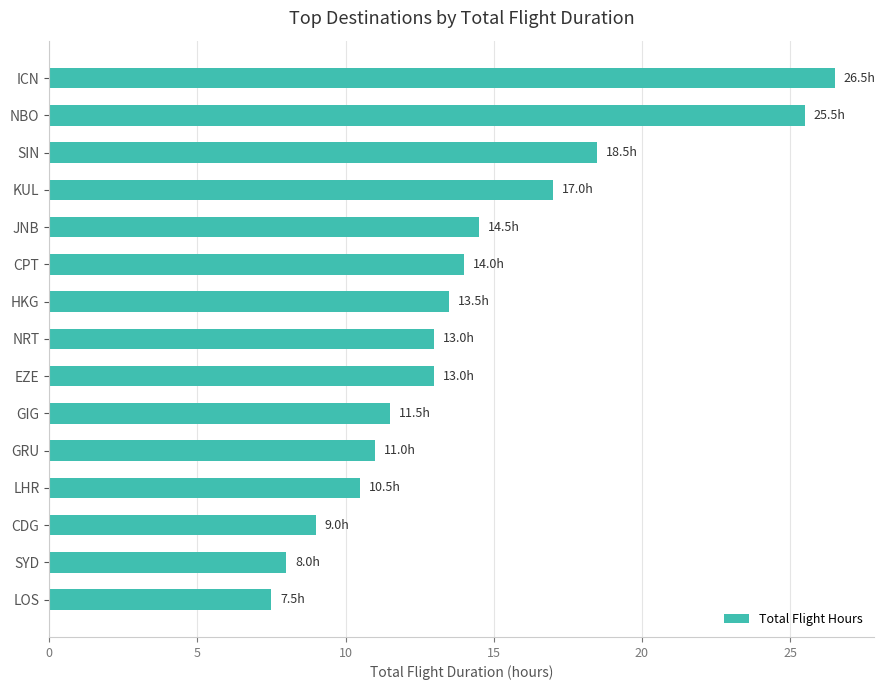

Is it true that the value at KUL is 11.6?

False